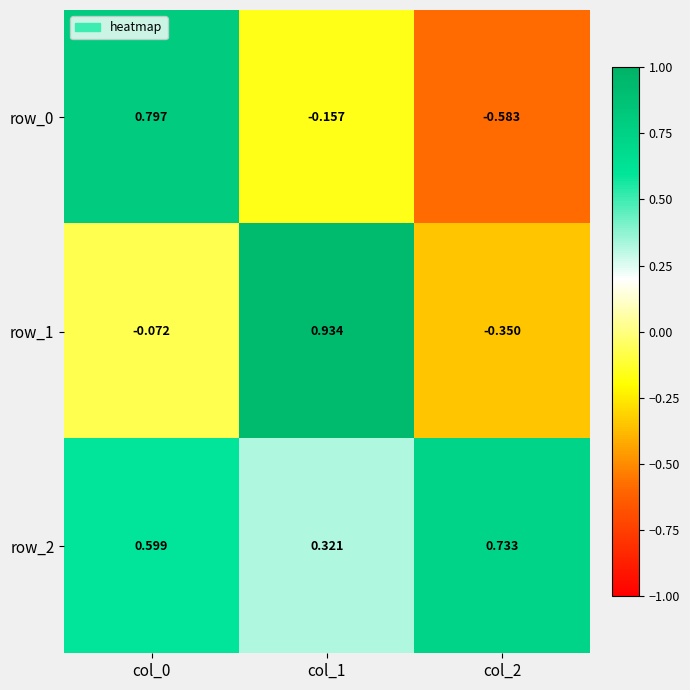

Is the value of row_1 at col_1 greater than the value of row_2 at col_0?

Yes